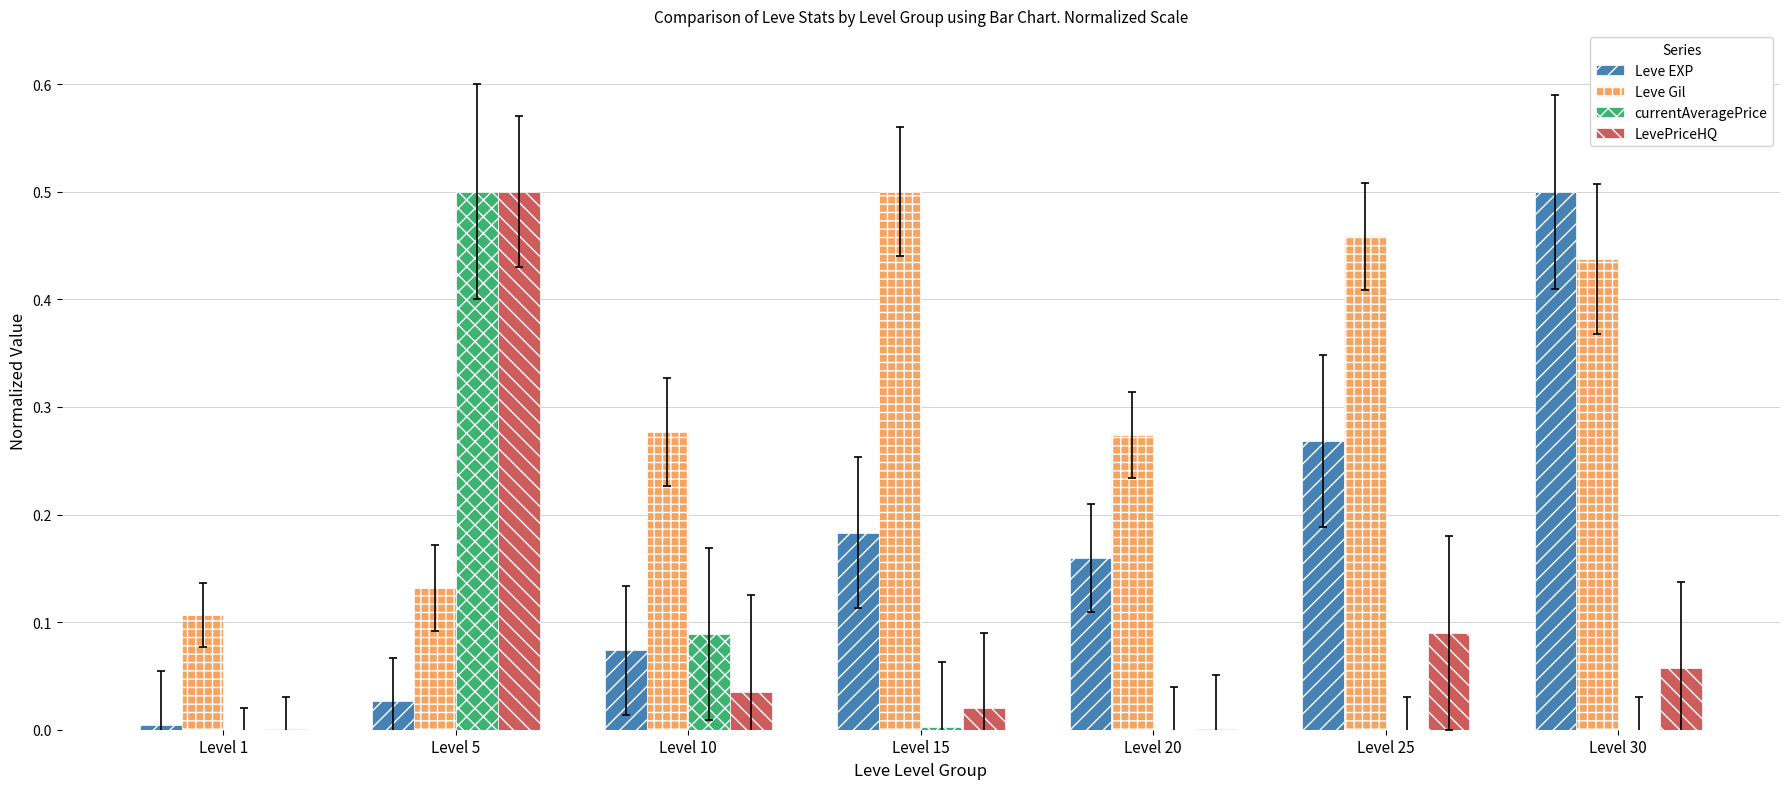

What is the sum of all LevePriceHQ values?

0.7